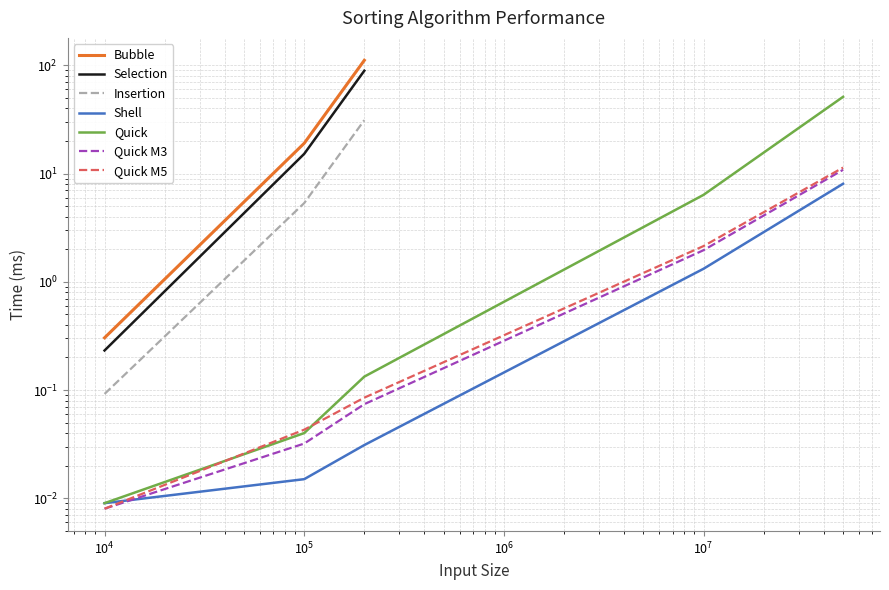

How many categories are shown in the chart?

5